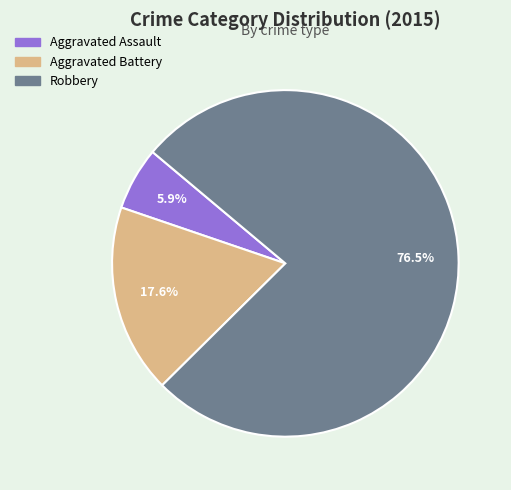

Is Aggravated Battery the majority of the pie?

No